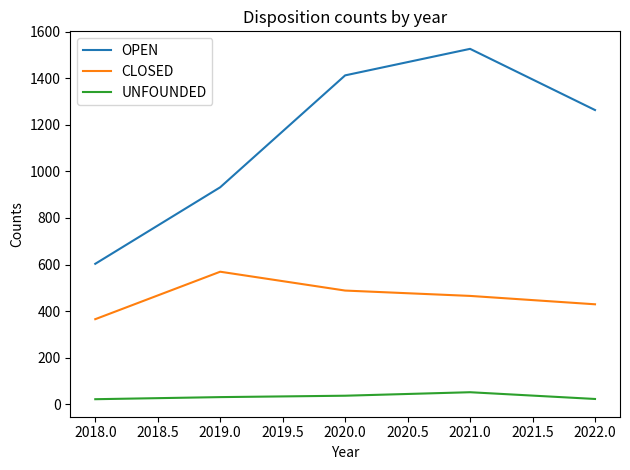

What is the sum of all UNFOUNDED values?

160